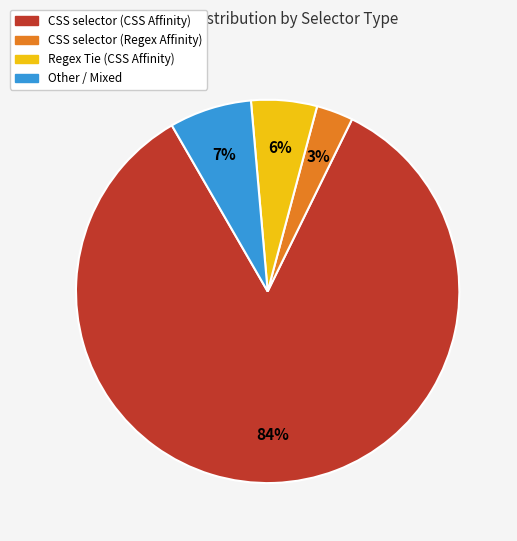

Is there any slice that represents more than half of the pie?

Yes